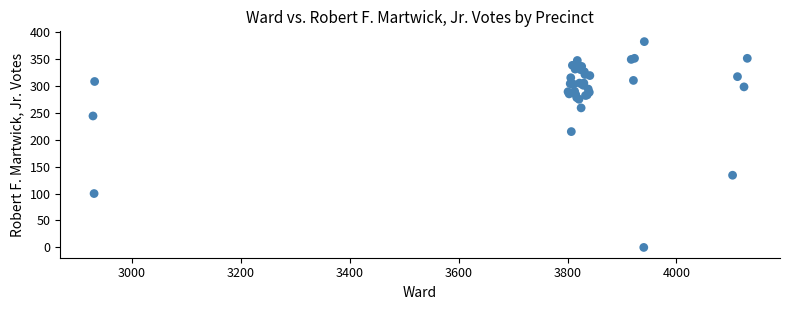

What Y value in the scatter plot is closest to 191?

215